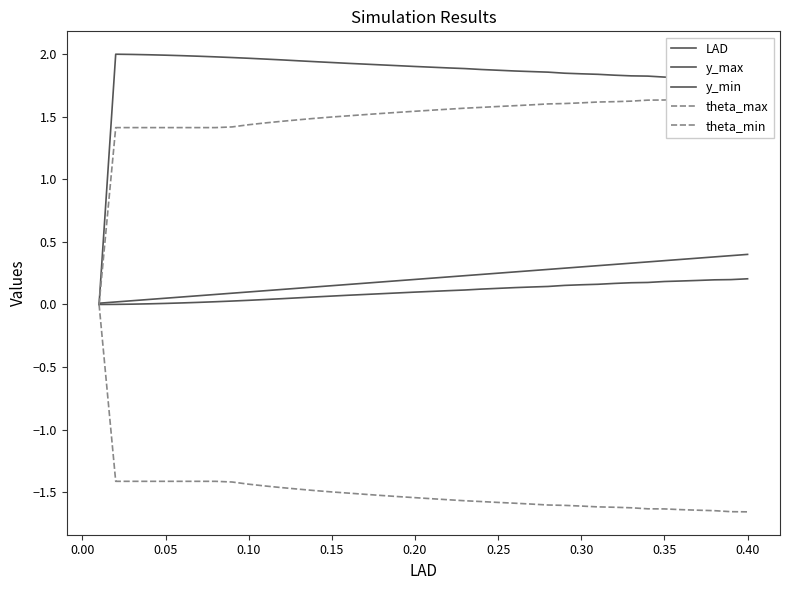

What is the difference between the highest and lowest values at 0.35?

3.4